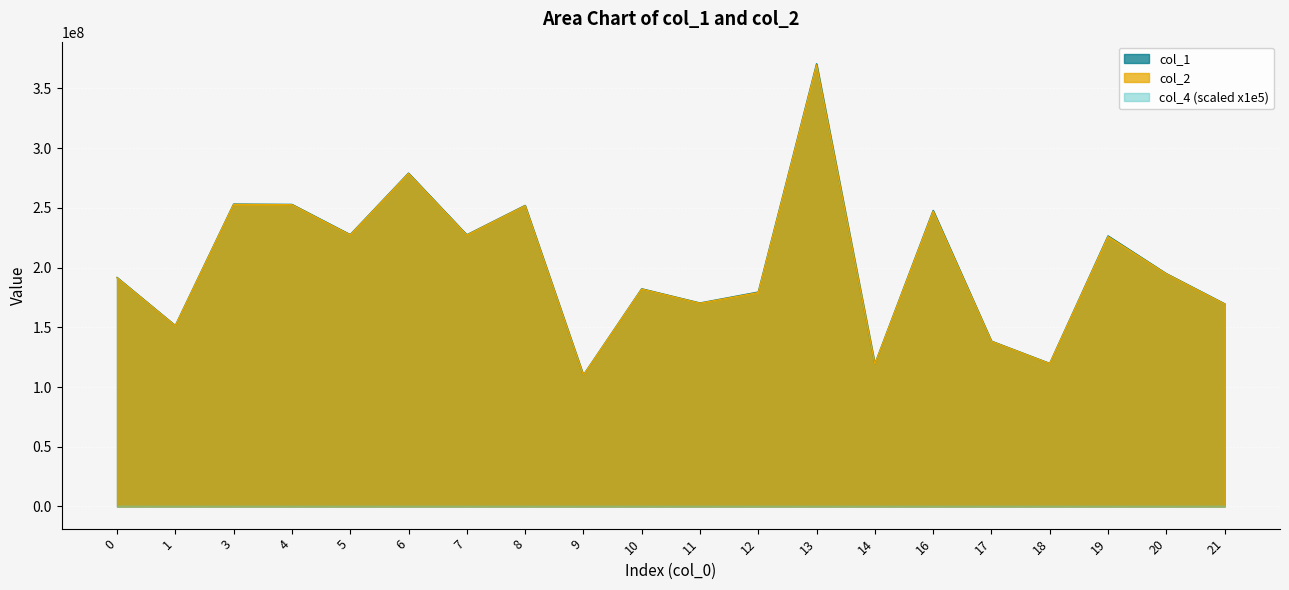

How many lines are shown in the chart?

3